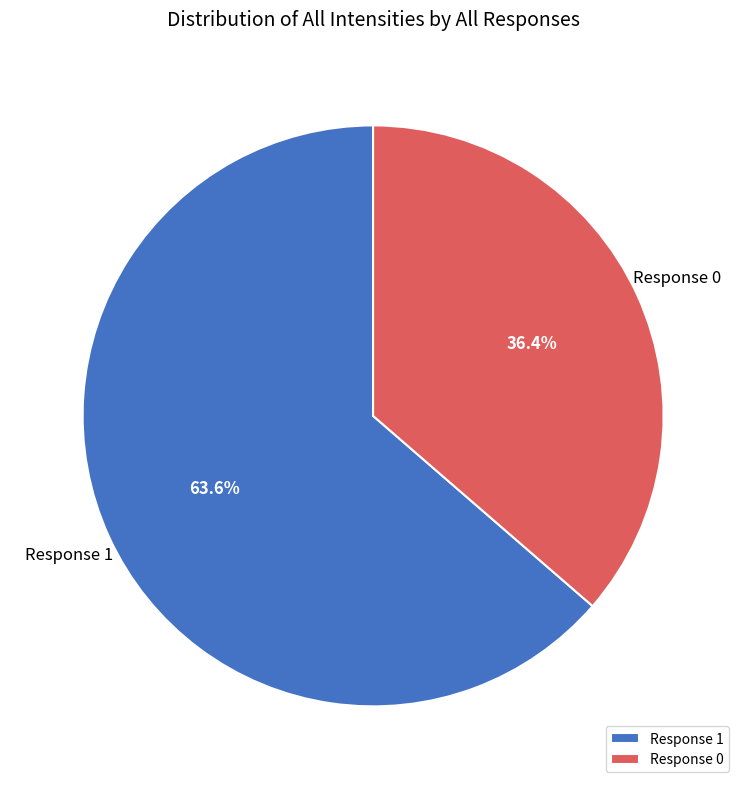

What percentage do Response 0 and Response 1 together represent?

100.0%